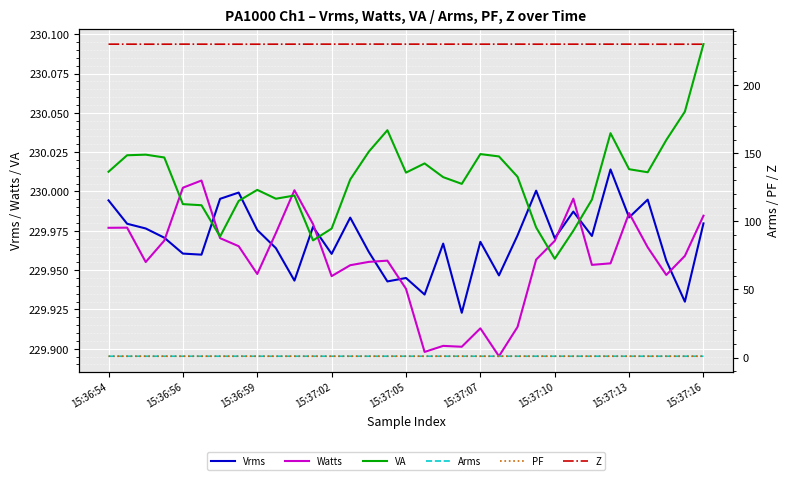

True or false: Vrms has a value of 353.8 at 15:36:54.

False